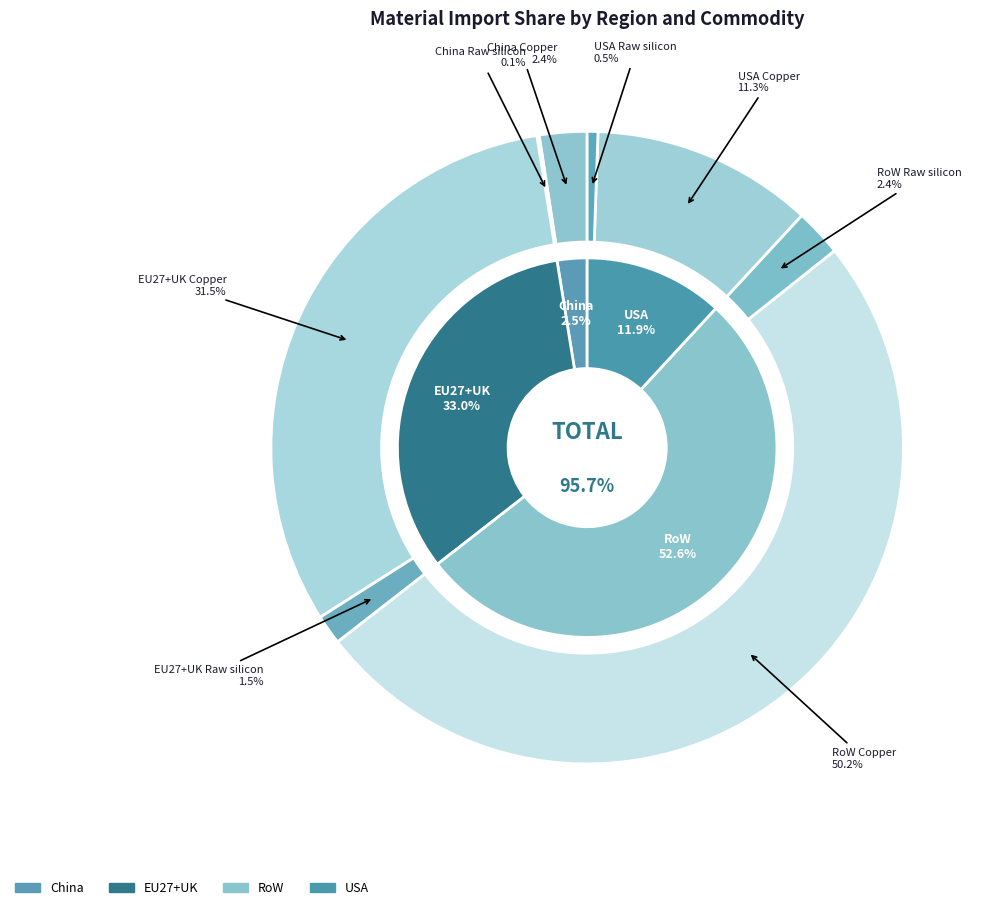

Rank the categories by value from lowest to highest.

China Raw silicon, USA Raw silicon, EU27+UK Raw silicon, RoW Raw silicon, China Copper, USA Copper, EU27+UK Copper, RoW Copper